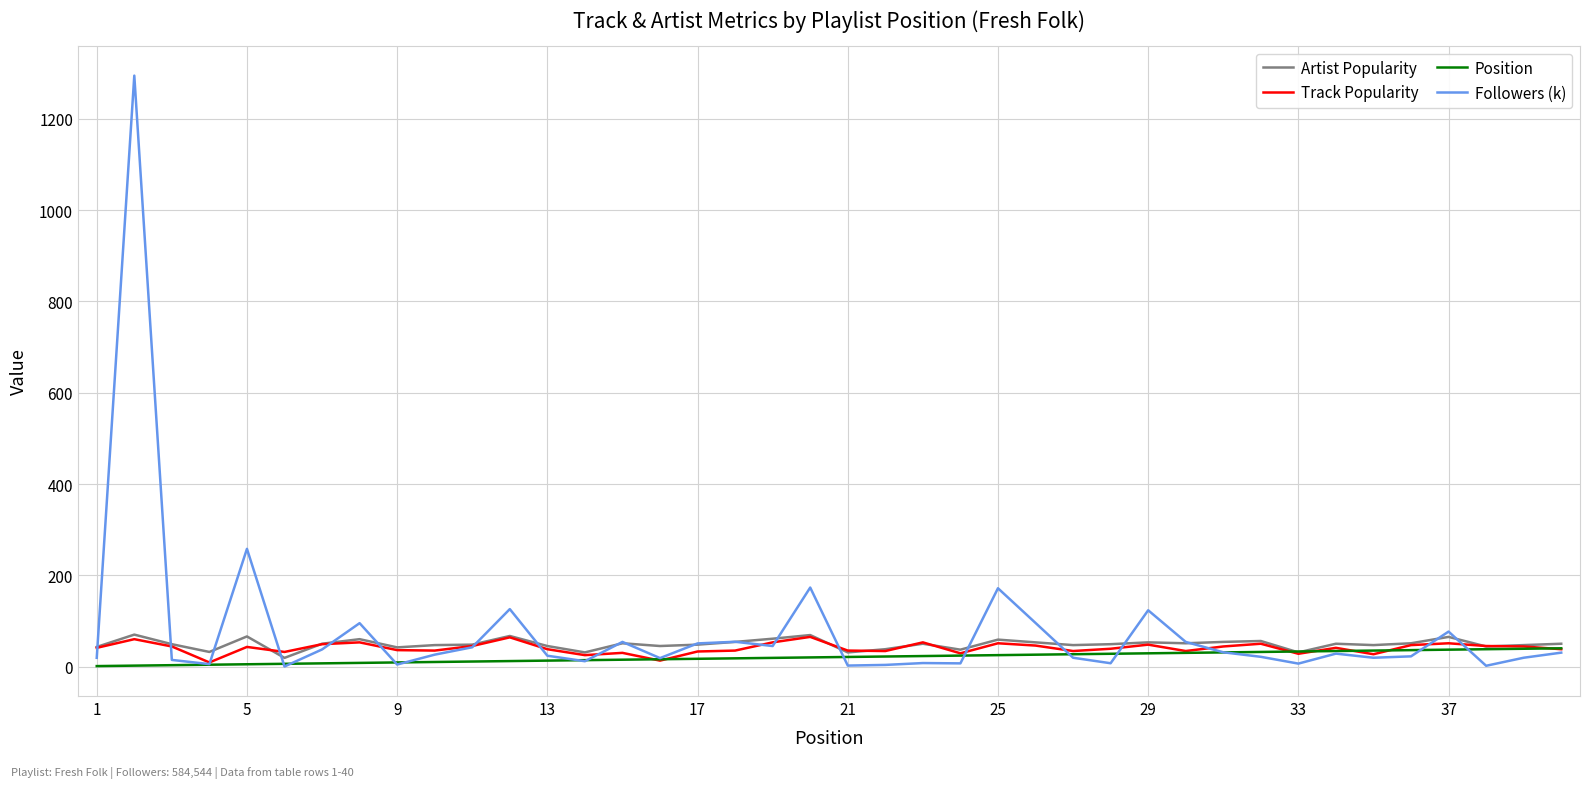

What is the smallest value displayed?

0.1